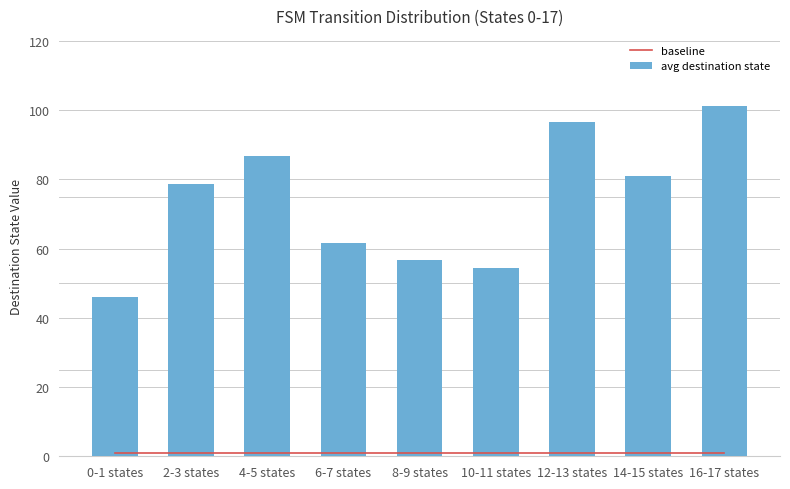

The avg destination state series shows 66.9 at 12-13 states. True or false?

False